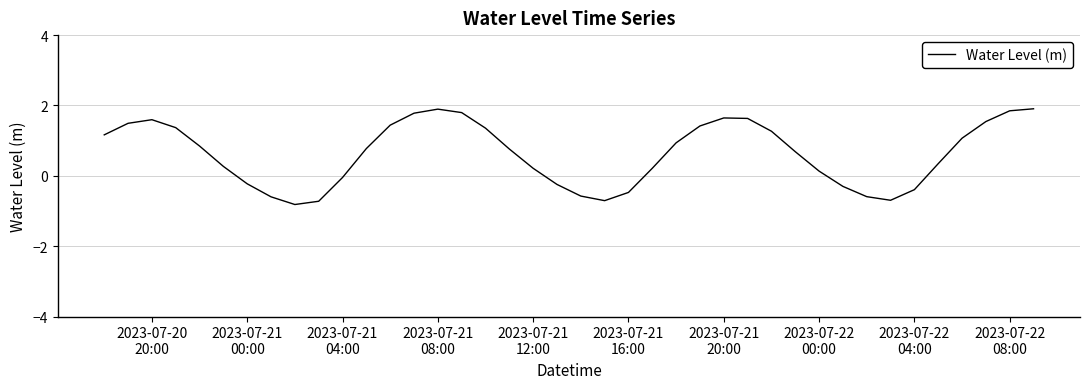

What is the minimum value shown in the chart?

-0.8